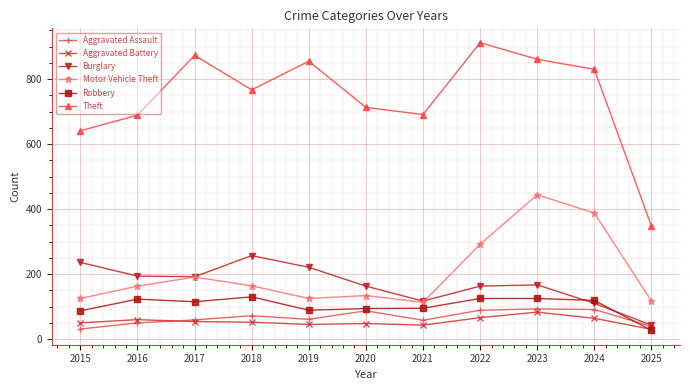

What is the approximate value of Aggravated Assault at 2015?

31